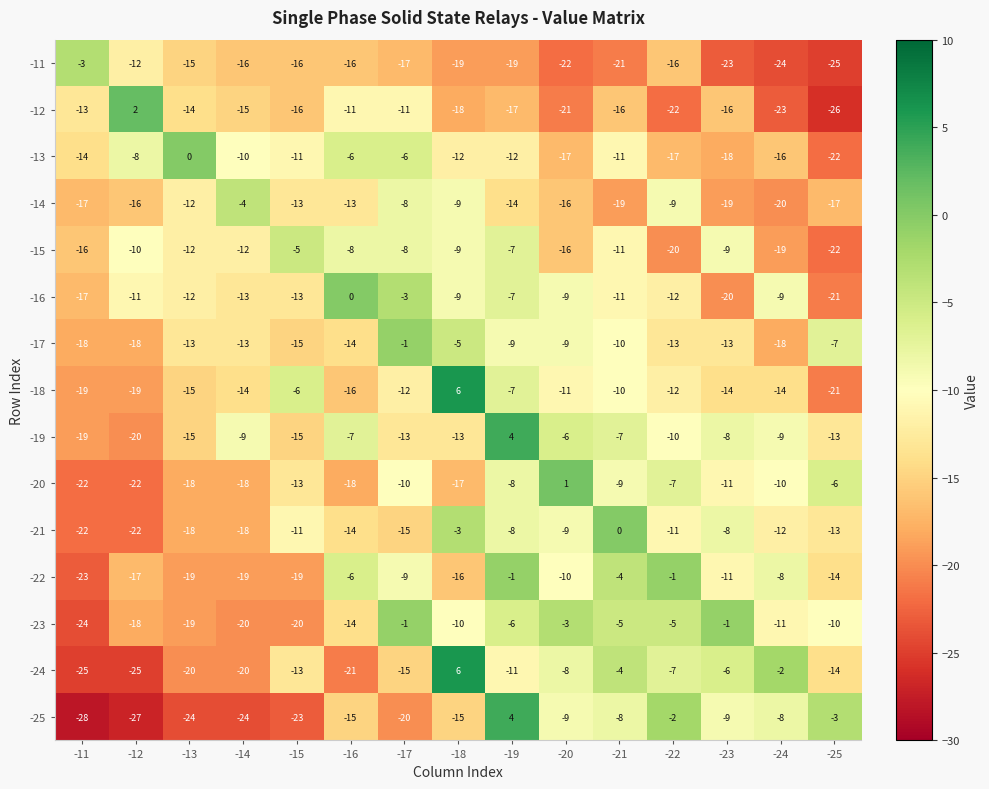

What is the difference between the maximum and minimum values in the -24 series?

31